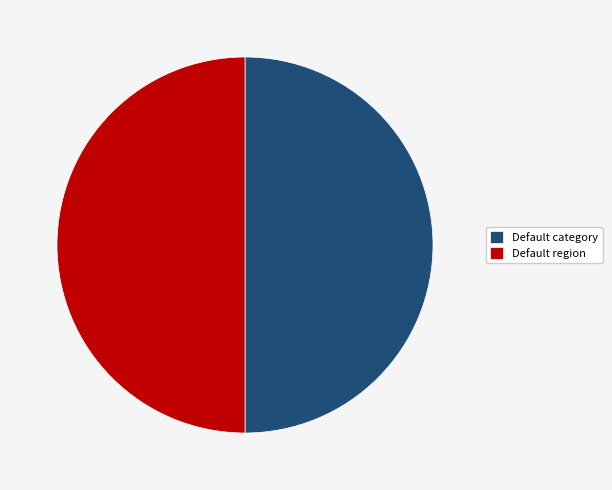

Is the sum of Default region and Default category greater than half?

Yes